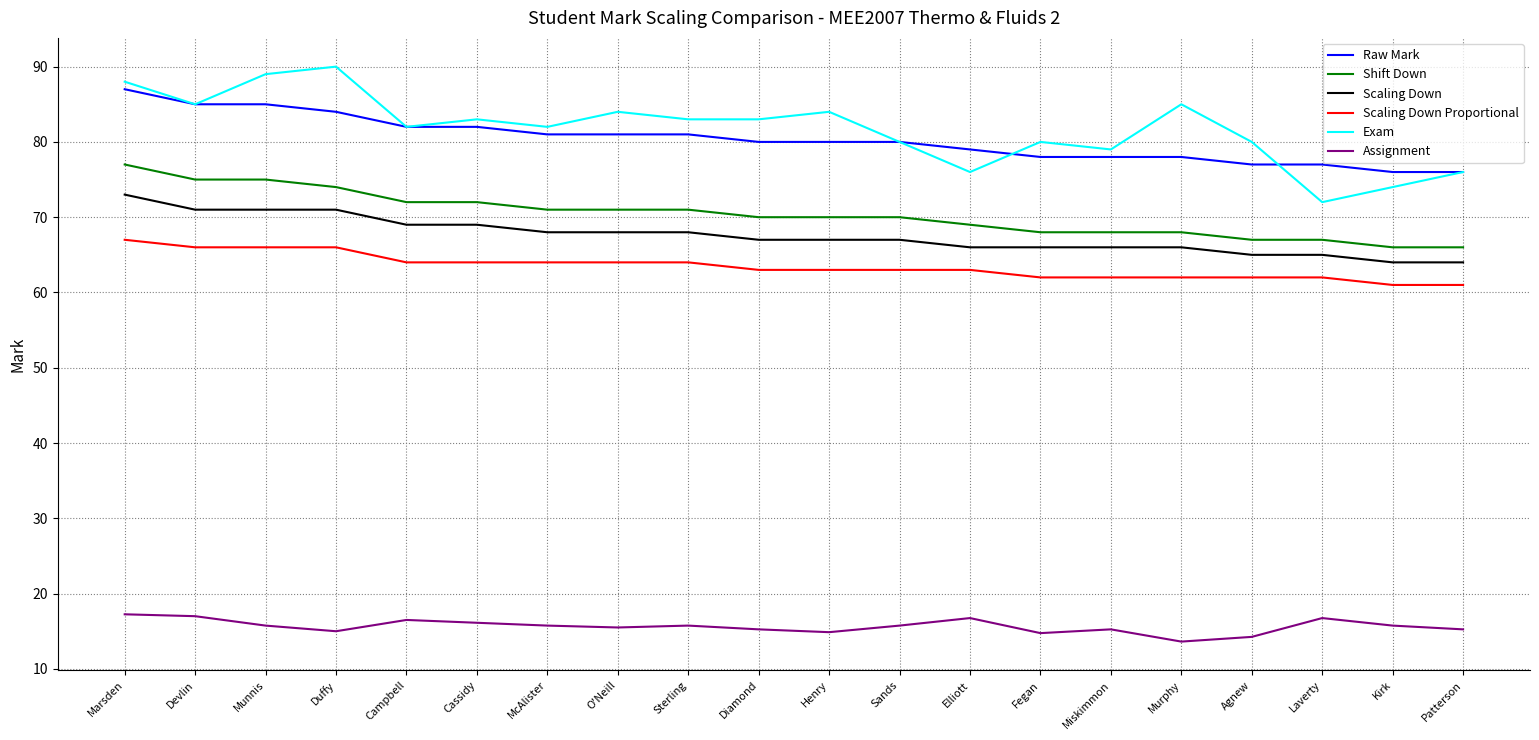

What position from the right is Laverty?

3